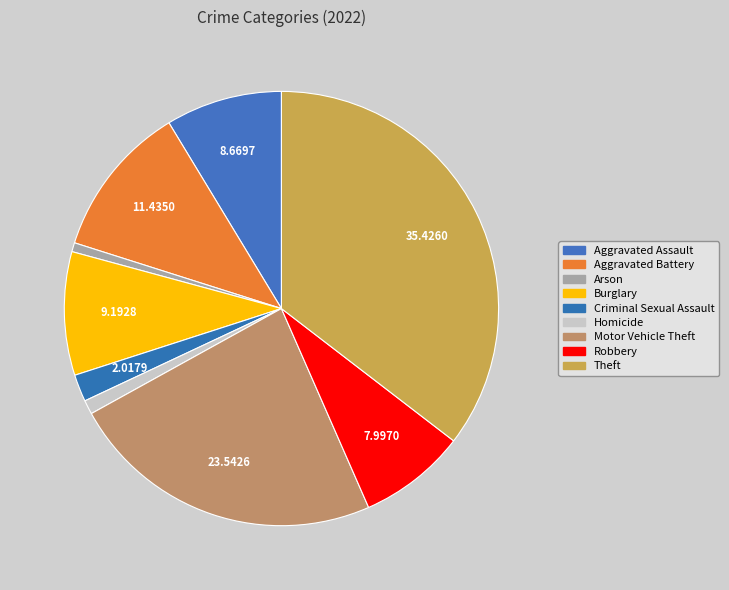

How many segments does this pie chart have?

9